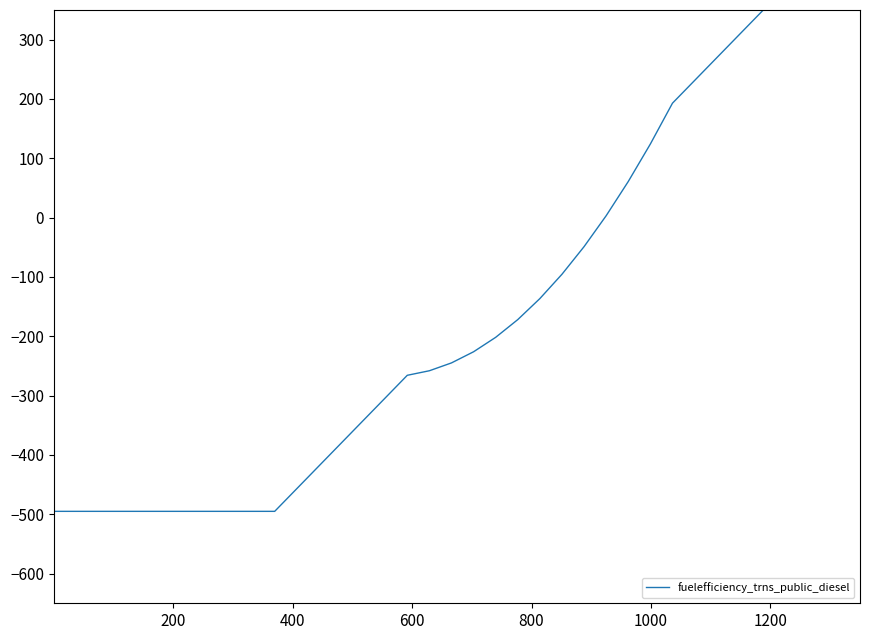

True or false: there are more than 1 points higher than both neighbors.

False